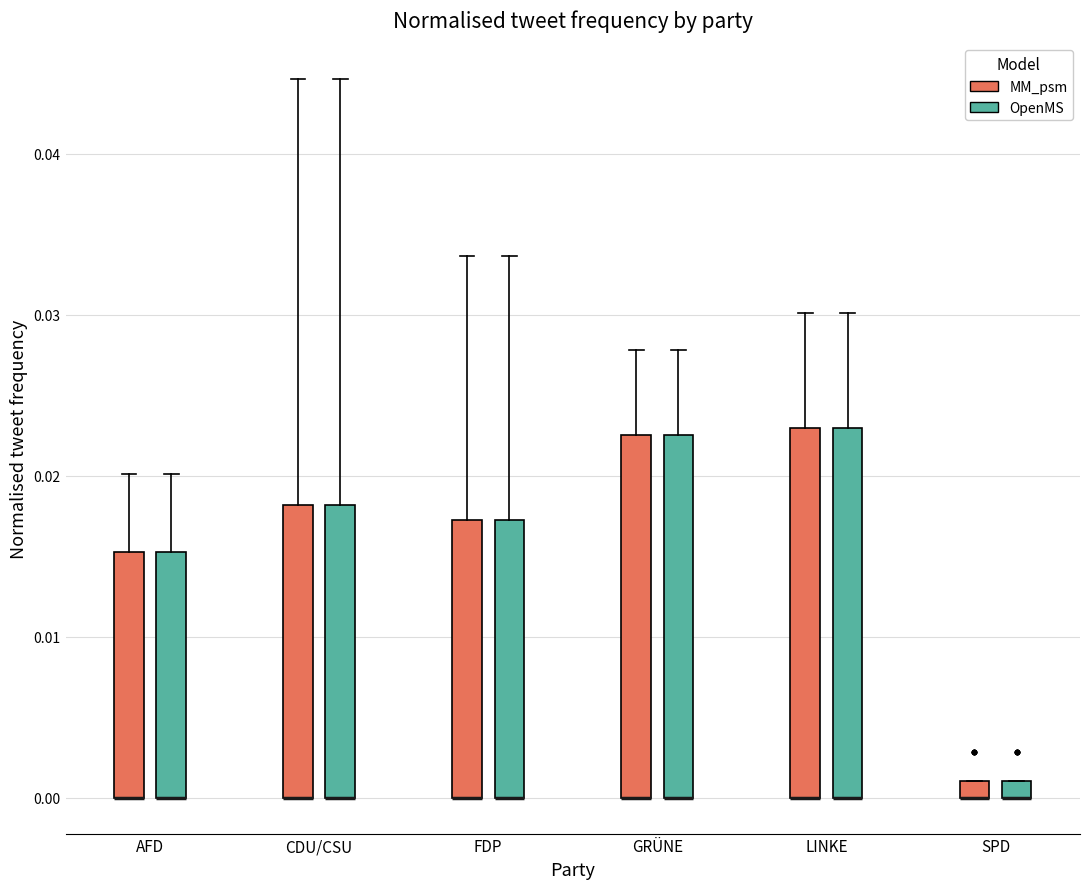

Where does the upper whisker of the box for GRÜNE (MM_psm) end on the y-axis? The values are not printed on the chart, so give them approximately, as read against the axis.

0.028